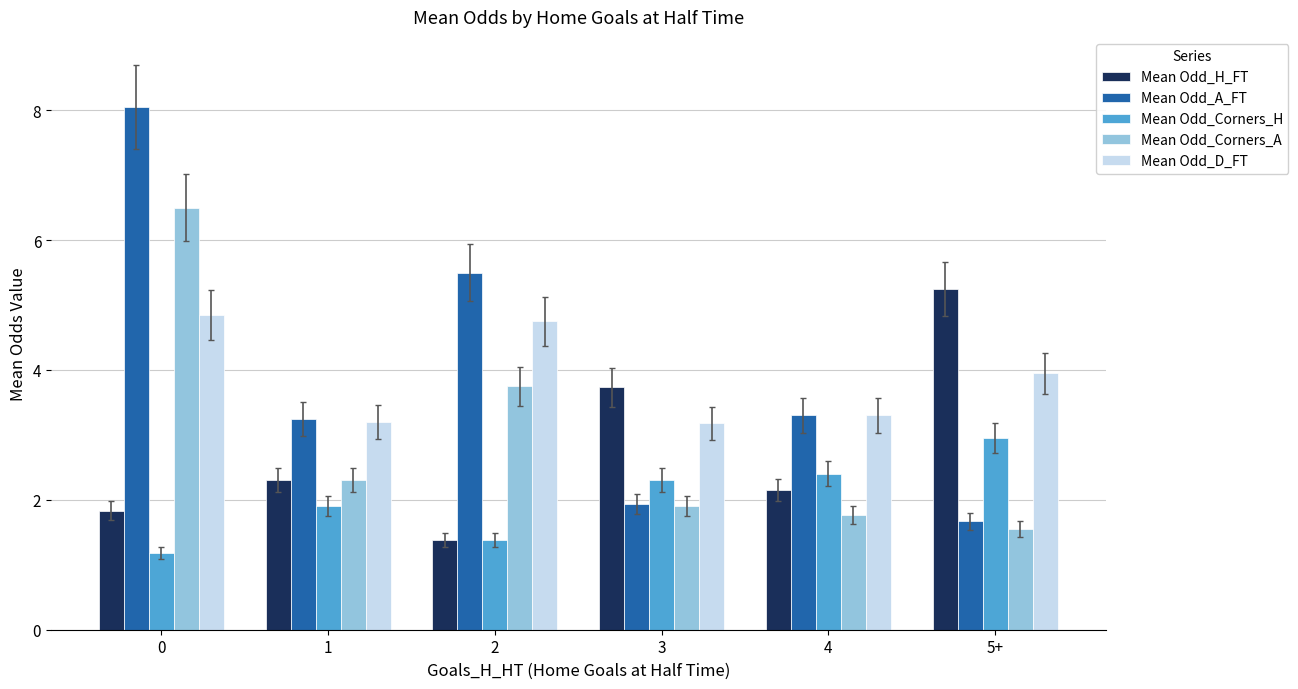

What is the difference between the highest and lowest values at 3?

1.8